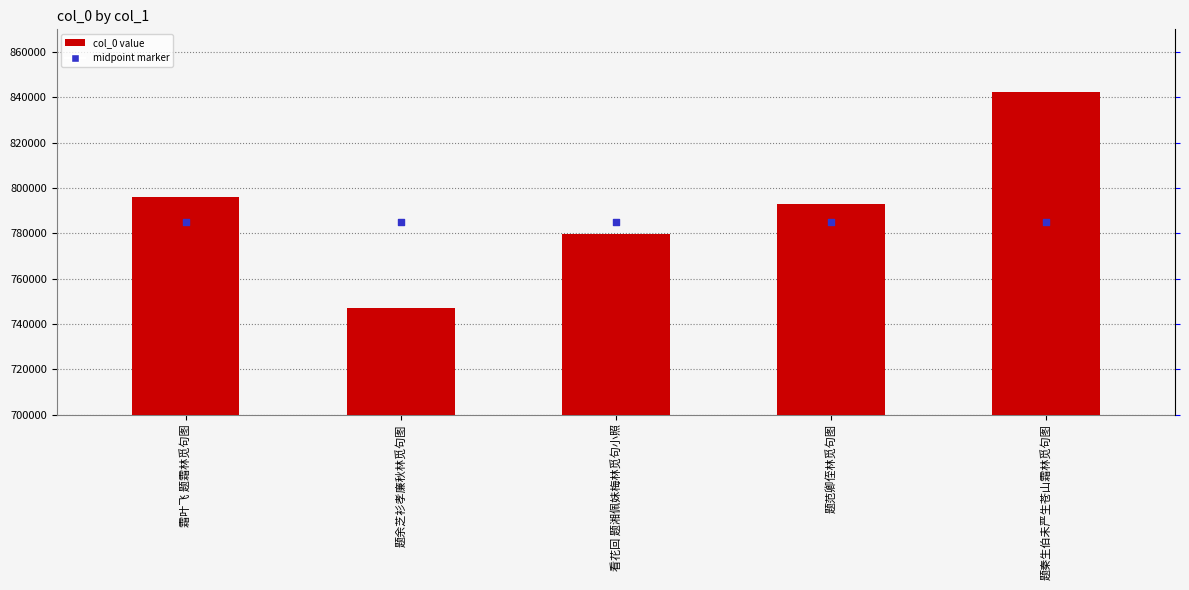

What is the change in value from 霜叶飞 题霜林觅句图 to 题范卿侄林觅句图?

-3308